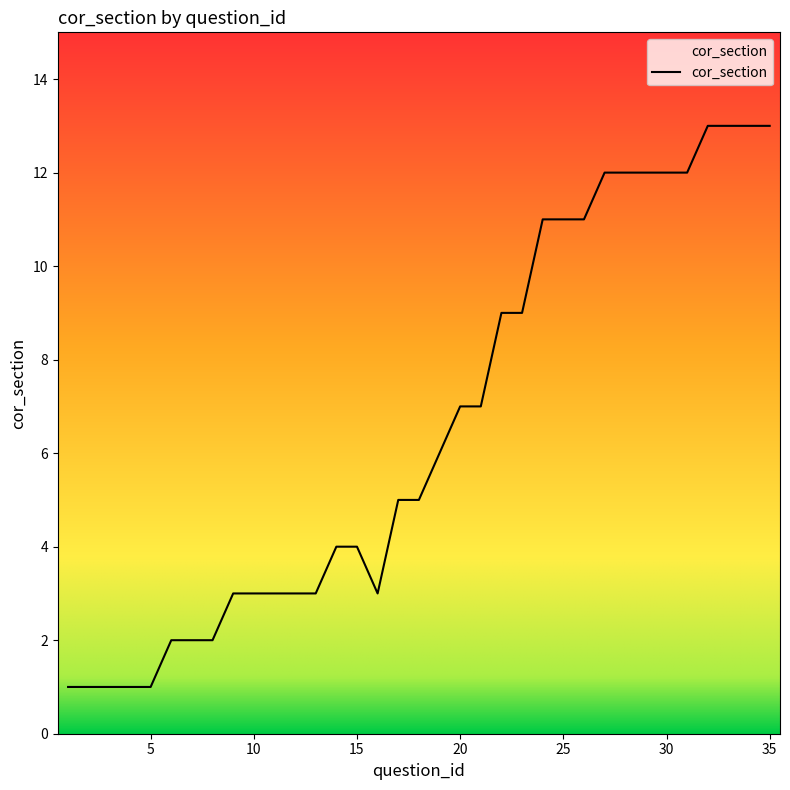

What is the greatest value displayed?

13